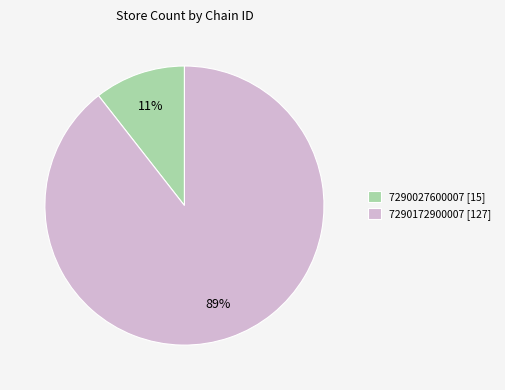

To the nearest percent, what is the average slice percentage?

50%